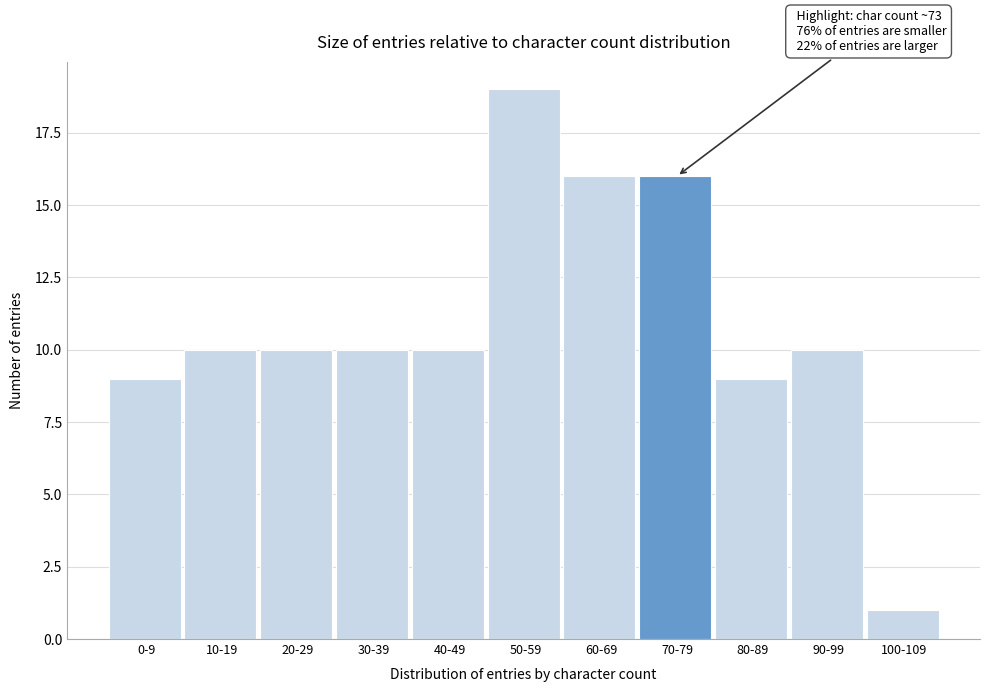

Reading left to right, extract all data points from this chart.

9	10	10	10	10	19	16	16	9	10	1